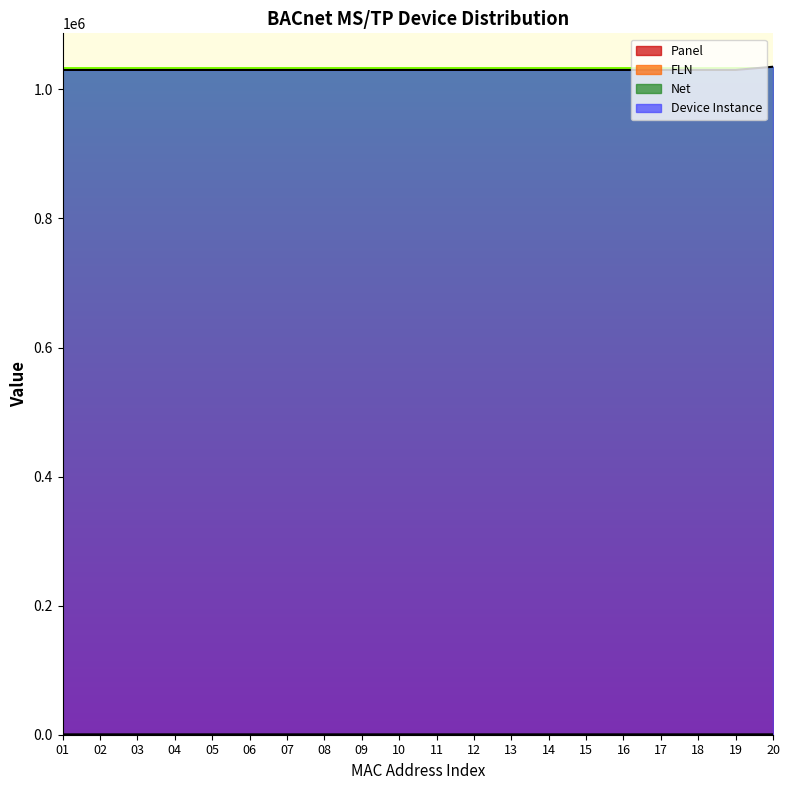

Is it true that FLN equals 1 at 06?

True